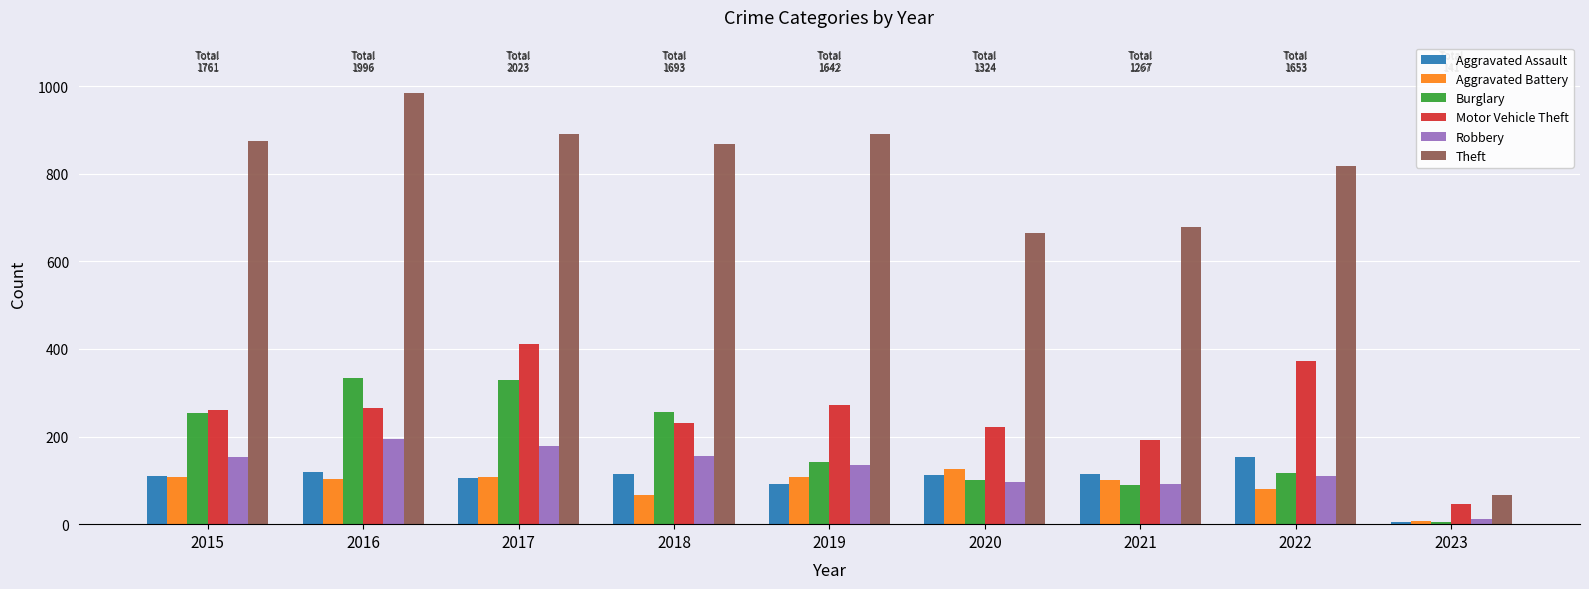

What are all the series names shown in the legend?

Aggravated Assault, Aggravated Battery, Burglary, Motor Vehicle Theft, Robbery, Theft